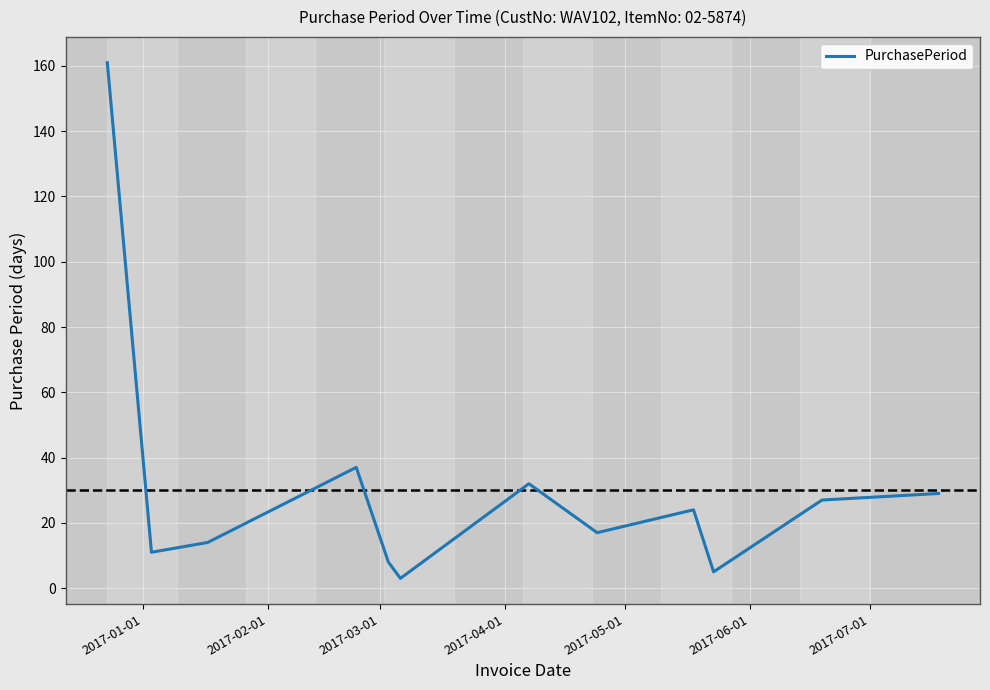

What is the difference between the maximum and minimum values?

158